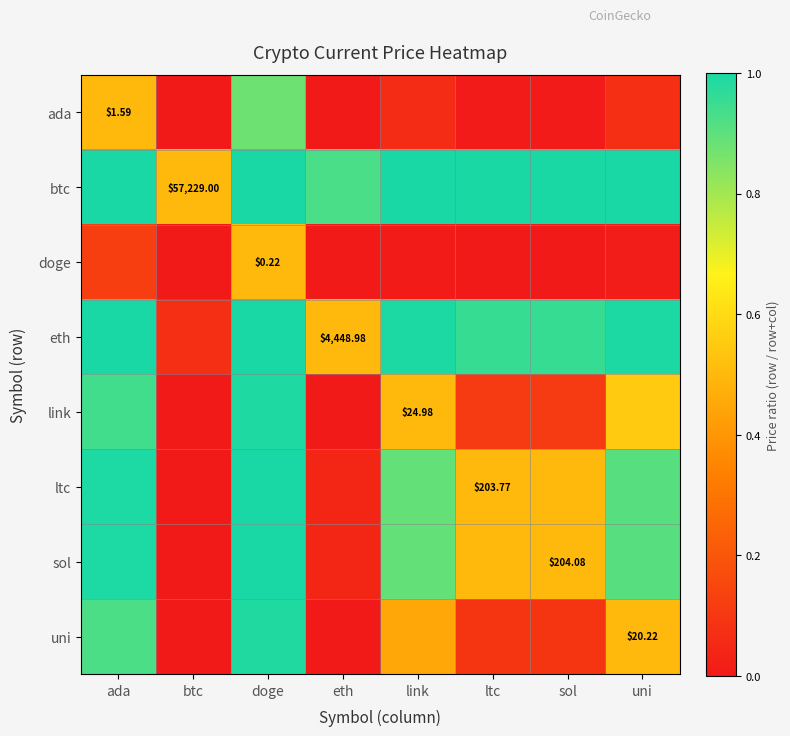

The value of btc at sol is 1.5. True or false?

False